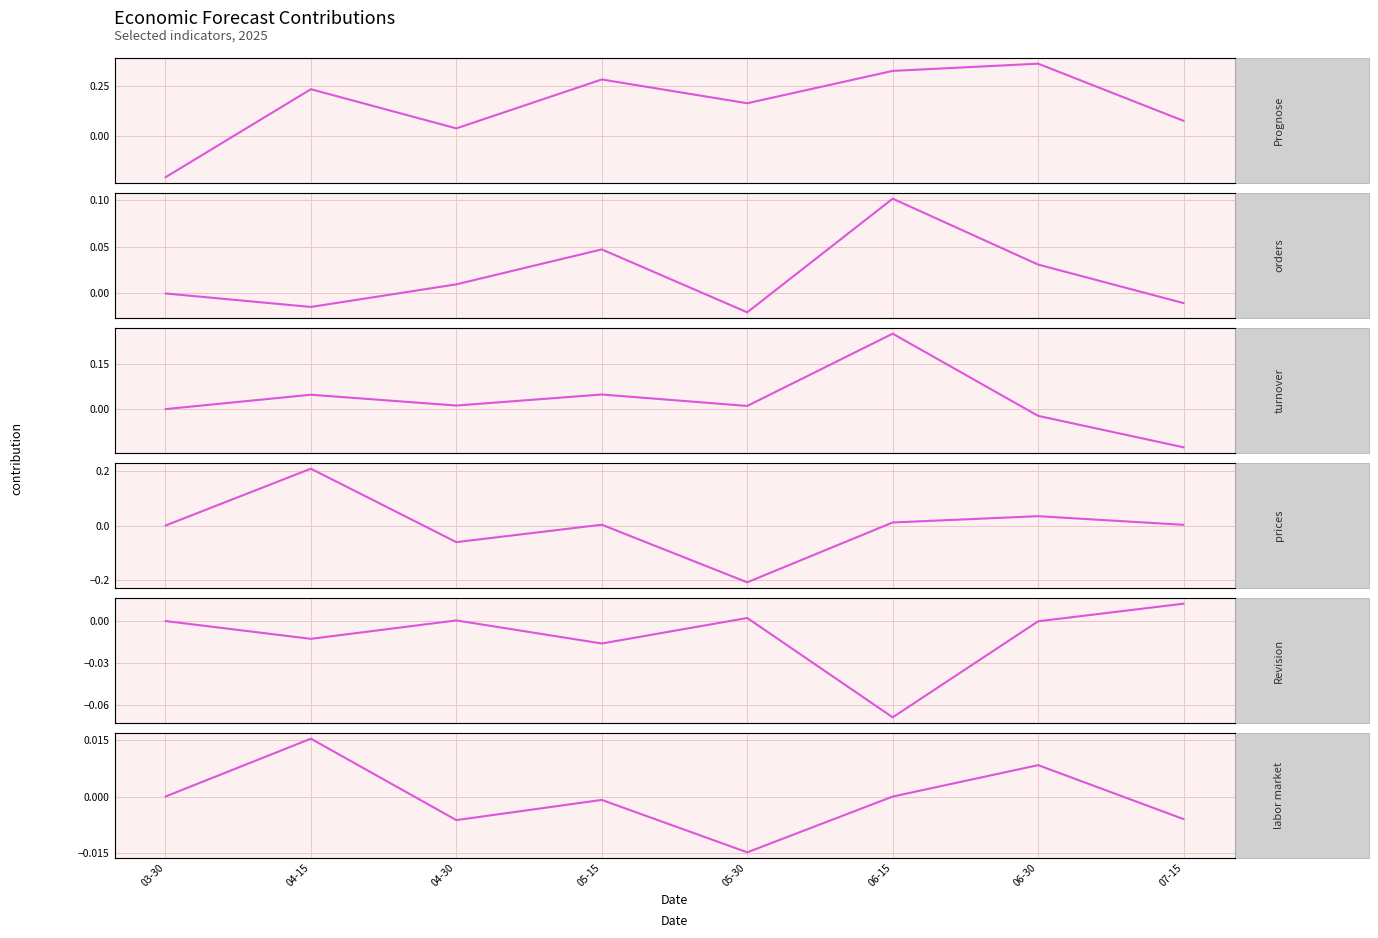

Which series has the widest spread of values?

Prognose